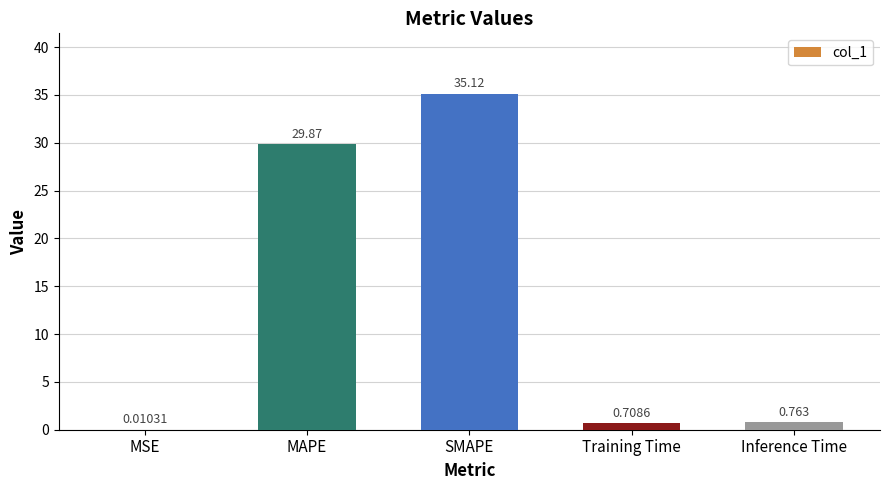

Where is the data nearest to the value 17?

MAPE